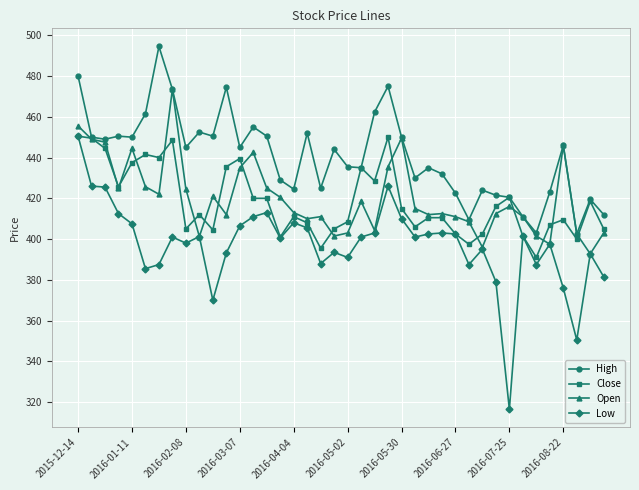

What is the lowest value of the Open series?

392.8